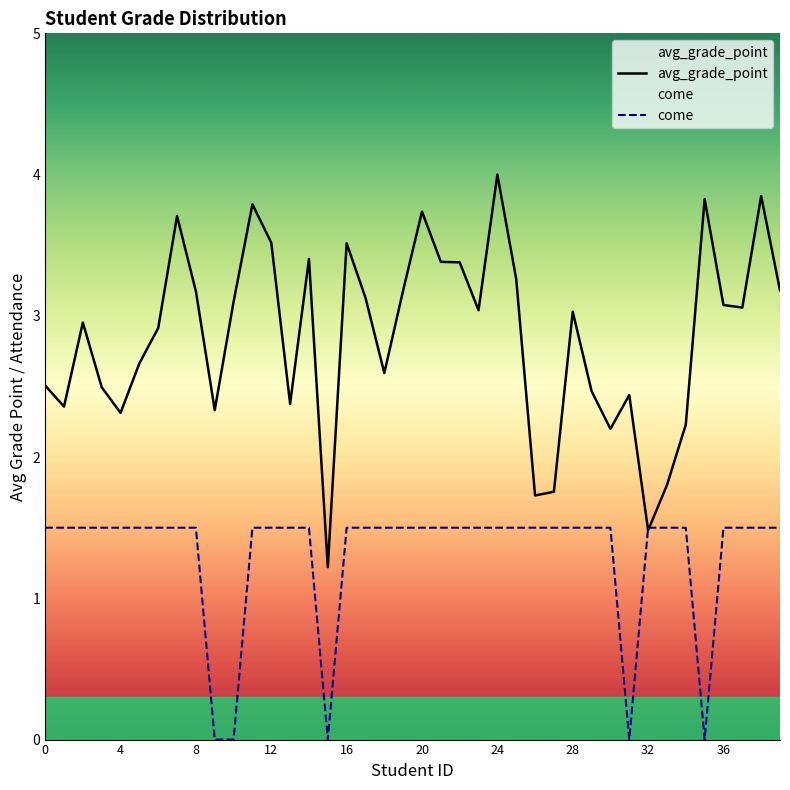

The avg_grade_point series shows 3.4 at 14. True or false?

True